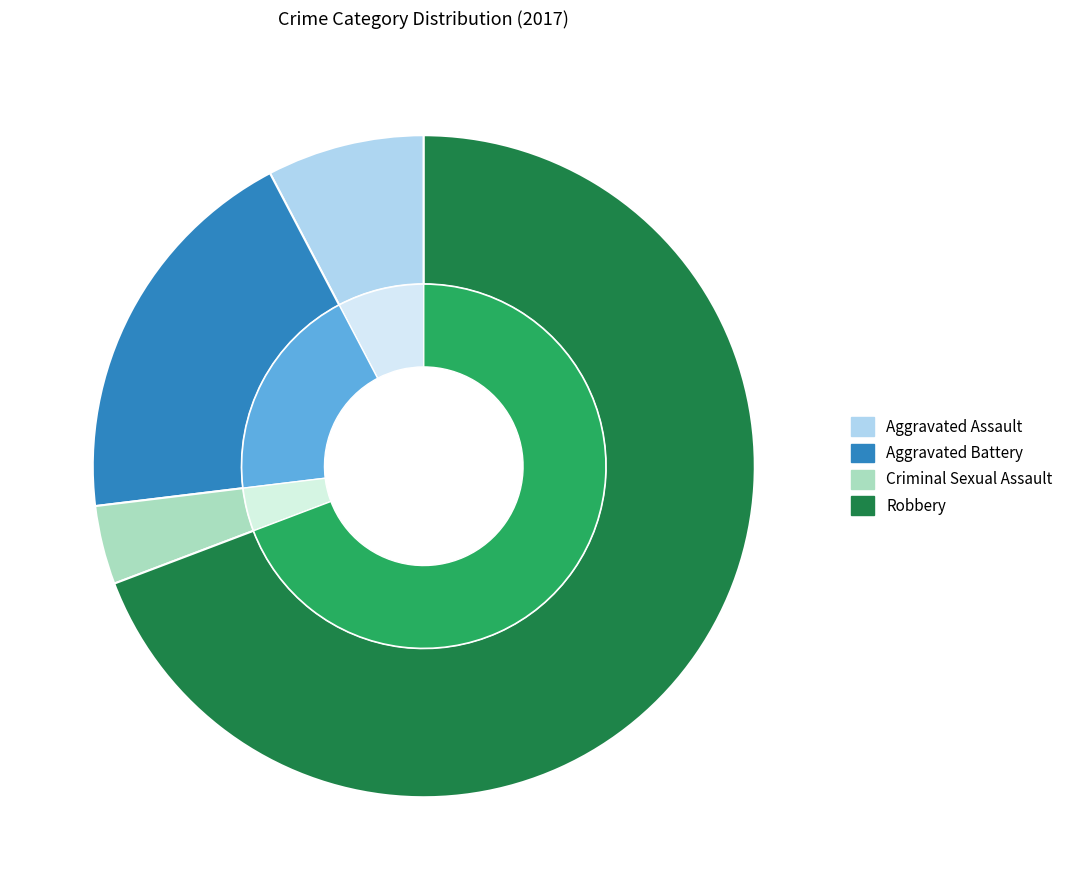

Is there a majority slice in this chart?

Yes